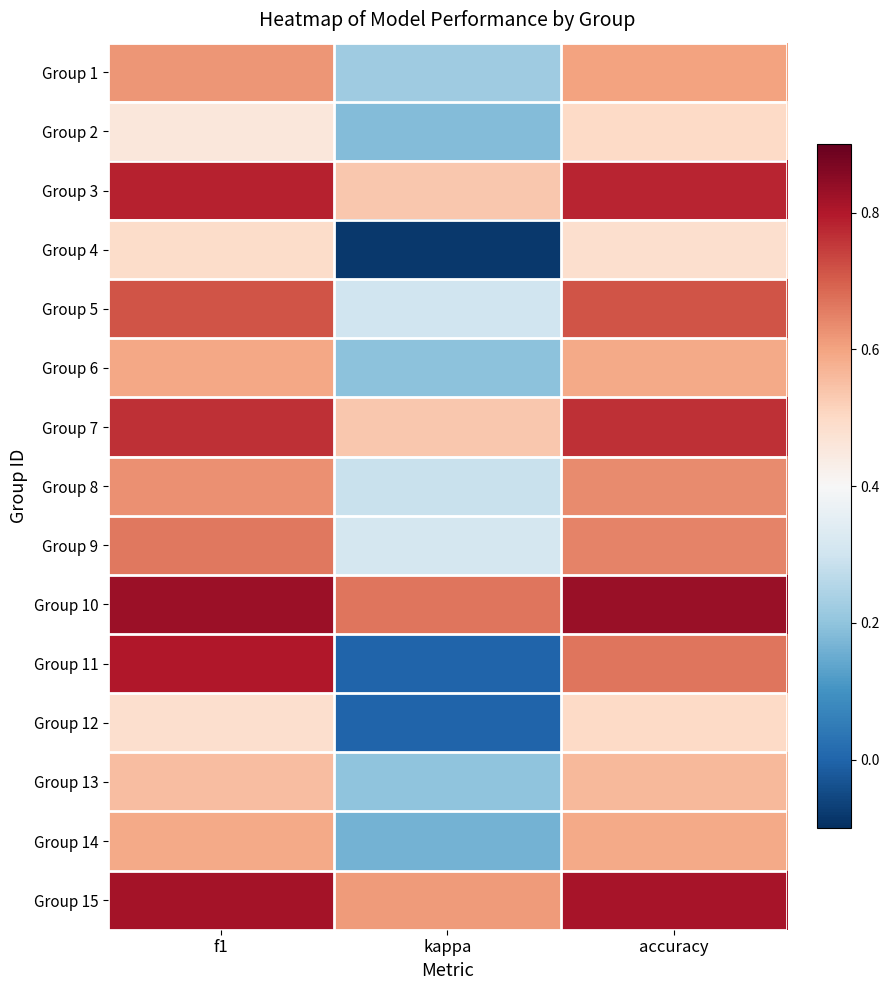

At how many categories does at least one series exceed 0?

3